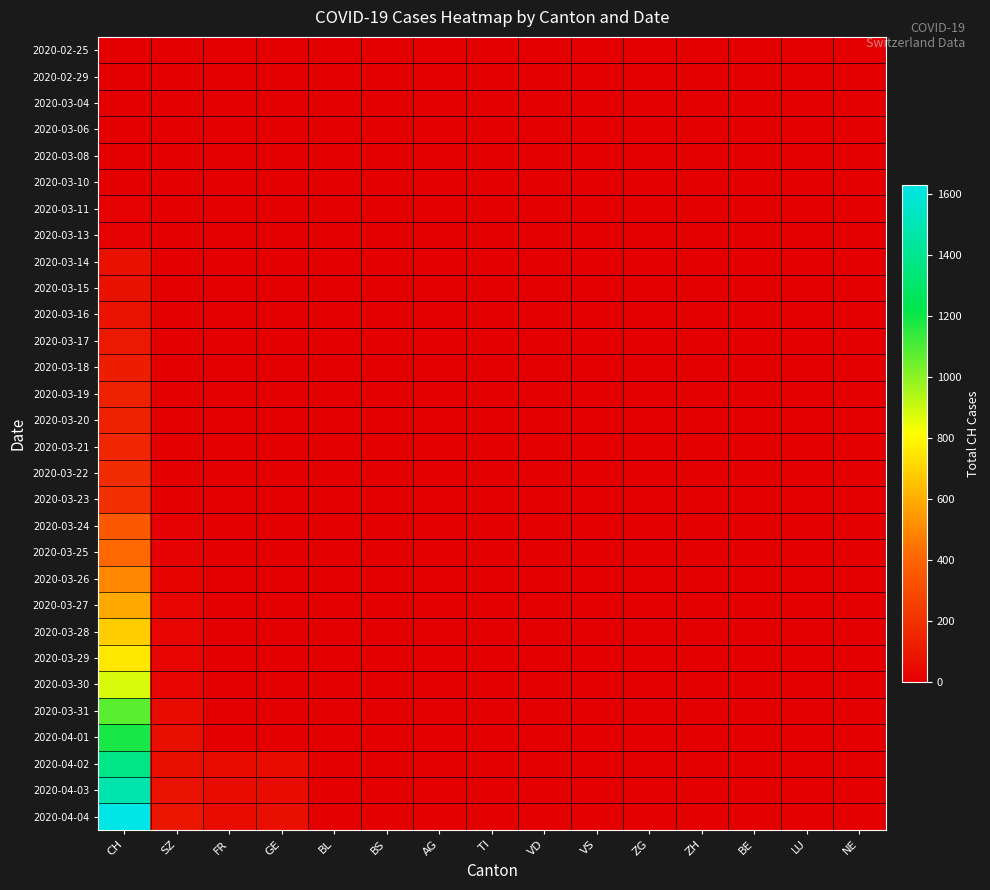

Reading right to left, transcribe all the data shown in this chart.

2020-02-25: NE=0	LU=0	BE=0	ZH=0	ZG=0	VS=0	VD=0	TI=0	AG=0	BS=0	BL=0	GE=0	FR=0	SZ=0	CH=0
2020-02-29: NE=0	LU=0	BE=0	ZH=0	ZG=0	VS=0	VD=0	TI=0	AG=0	BS=0	BL=0	GE=0	FR=0	SZ=0	CH=0
2020-03-04: NE=0	LU=0	BE=0	ZH=0	ZG=0	VS=0	VD=0	TI=0	AG=0	BS=0	BL=0	GE=0	FR=0	SZ=0	CH=0
2020-03-06: NE=0	LU=0	BE=0	ZH=0	ZG=0	VS=0	VD=0	TI=0	AG=0	BS=0	BL=0	GE=0	FR=0	SZ=0	CH=0
2020-03-08: NE=0	LU=0	BE=0	ZH=0	ZG=0	VS=0	VD=0	TI=0	AG=0	BS=0	BL=0	GE=0	FR=0	SZ=0	CH=0
2020-03-10: NE=0	LU=0	BE=0	ZH=0	ZG=0	VS=0	VD=0	TI=0	AG=0	BS=0	BL=0	GE=0	FR=0	SZ=0	CH=1
2020-03-11: NE=0	LU=0	BE=0	ZH=0	ZG=0	VS=0	VD=0	TI=0	AG=0	BS=0	BL=0	GE=0	FR=0	SZ=0	CH=8
2020-03-13: NE=0	LU=0	BE=0	ZH=0	ZG=0	VS=0	VD=0	TI=0	AG=0	BS=0	BL=0	GE=0	FR=0	SZ=0	CH=9
2020-03-14: NE=0	LU=0	BE=0	ZH=0	ZG=0	VS=0	VD=0	TI=0	AG=0	BS=0	BL=0	GE=0	FR=0	SZ=0	CH=70
2020-03-15: NE=0	LU=0	BE=0	ZH=0	ZG=0	VS=0	VD=0	TI=0	AG=0	BS=0	BL=0	GE=0	FR=0	SZ=0	CH=73
2020-03-16: NE=0	LU=0	BE=0	ZH=0	ZG=0	VS=0	VD=0	TI=0	AG=0	BS=0	BL=0	GE=0	FR=0	SZ=0	CH=74
2020-03-17: NE=0	LU=0	BE=0	ZH=0	ZG=0	VS=0	VD=0	TI=0	AG=0	BS=0	BL=0	GE=0	FR=0	SZ=0	CH=105
2020-03-18: NE=0	LU=0	BE=0	ZH=0	ZG=0	VS=0	VD=0	TI=0	AG=0	BS=0	BL=0	GE=0	FR=0	SZ=0	CH=123
2020-03-19: NE=0	LU=0	BE=0	ZH=0	ZG=0	VS=0	VD=0	TI=0	AG=0	BS=0	BL=0	GE=0	FR=0	SZ=0	CH=134
2020-03-20: NE=0	LU=0	BE=0	ZH=0	ZG=0	VS=0	VD=0	TI=0	AG=0	BS=0	BL=0	GE=0	FR=0	SZ=0	CH=140
2020-03-21: NE=0	LU=0	BE=0	ZH=0	ZG=0	VS=0	VD=0	TI=0	AG=0	BS=0	BL=0	GE=0	FR=0	SZ=0	CH=155
2020-03-22: NE=0	LU=0	BE=0	ZH=0	ZG=0	VS=0	VD=0	TI=0	AG=0	BS=0	BL=0	GE=0	FR=0	SZ=0	CH=173
2020-03-23: NE=0	LU=0	BE=0	ZH=0	ZG=0	VS=0	VD=0	TI=0	AG=0	BS=0	BL=0	GE=0	FR=0	SZ=0	CH=194
2020-03-24: NE=0	LU=0	BE=0	ZH=0	ZG=0	VS=0	VD=0	TI=0	AG=0	BS=0	BL=0	GE=0	FR=0	SZ=10	CH=355
2020-03-25: NE=0	LU=0	BE=0	ZH=0	ZG=0	VS=0	VD=0	TI=0	AG=0	BS=0	BL=0	GE=0	FR=0	SZ=10	CH=414
2020-03-26: NE=0	LU=0	BE=0	ZH=0	ZG=0	VS=0	VD=0	TI=0	AG=0	BS=0	BL=0	GE=0	FR=0	SZ=20	CH=499
2020-03-27: NE=0	LU=0	BE=0	ZH=0	ZG=0	VS=0	VD=0	TI=0	AG=0	BS=0	BL=0	GE=0	FR=0	SZ=32	CH=584
2020-03-28: NE=0	LU=0	BE=0	ZH=0	ZG=0	VS=0	VD=0	TI=0	AG=0	BS=0	BL=0	GE=0	FR=0	SZ=33	CH=683
2020-03-29: NE=0	LU=0	BE=0	ZH=0	ZG=0	VS=0	VD=0	TI=0	AG=0	BS=0	BL=0	GE=0	FR=0	SZ=33	CH=752
2020-03-30: NE=0	LU=0	BE=0	ZH=0	ZG=0	VS=0	VD=0	TI=0	AG=0	BS=0	BL=0	GE=0	FR=0	SZ=33	CH=877
2020-03-31: NE=0	LU=0	BE=0	ZH=0	ZG=0	VS=0	VD=0	TI=0	AG=0	BS=0	BL=0	GE=0	FR=0	SZ=48	CH=1079
2020-04-01: NE=0	LU=0	BE=0	ZH=0	ZG=0	VS=0	VD=0	TI=0	AG=0	BS=0	BL=0	GE=0	FR=0	SZ=65	CH=1183
2020-04-02: NE=0	LU=0	BE=0	ZH=0	ZG=0	VS=0	VD=0	TI=0	AG=0	BS=0	BL=0	GE=49	FR=46	SZ=65	CH=1376
2020-04-03: NE=0	LU=0	BE=0	ZH=0	ZG=0	VS=0	VD=0	TI=0	AG=0	BS=0	BL=0	GE=50	FR=46	SZ=75	CH=1479
2020-04-04: NE=0	LU=0	BE=0	ZH=0	ZG=0	VS=0	VD=0	TI=0	AG=0	BS=0	BL=0	GE=62	FR=49	SZ=92	CH=1630